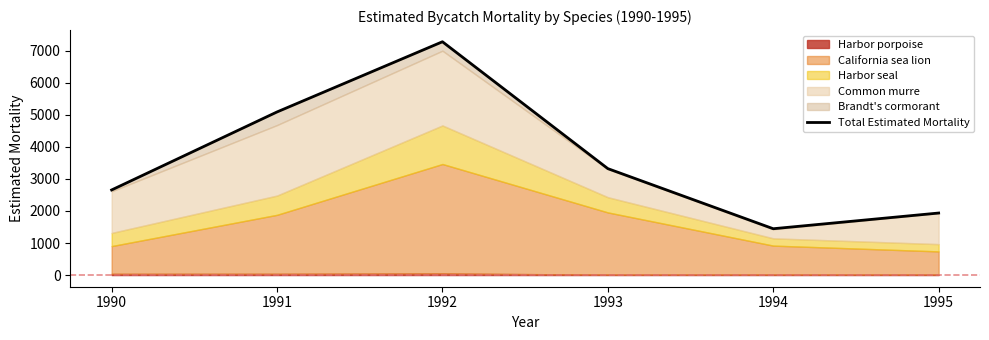

Does the chart have visible grid lines?

No